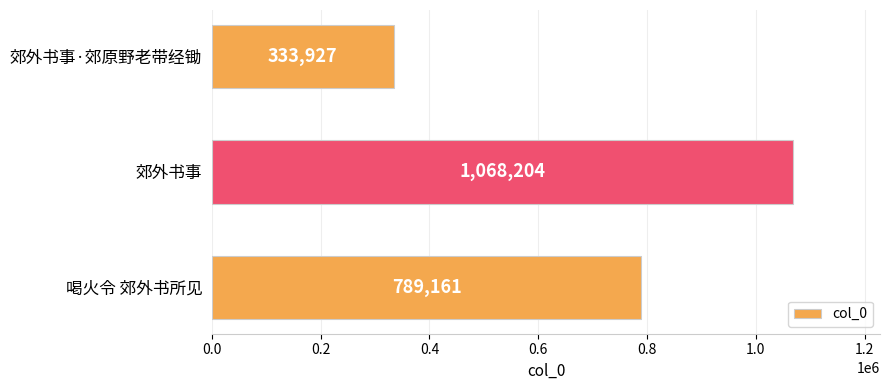

What is the difference between the maximum and minimum values?

734277